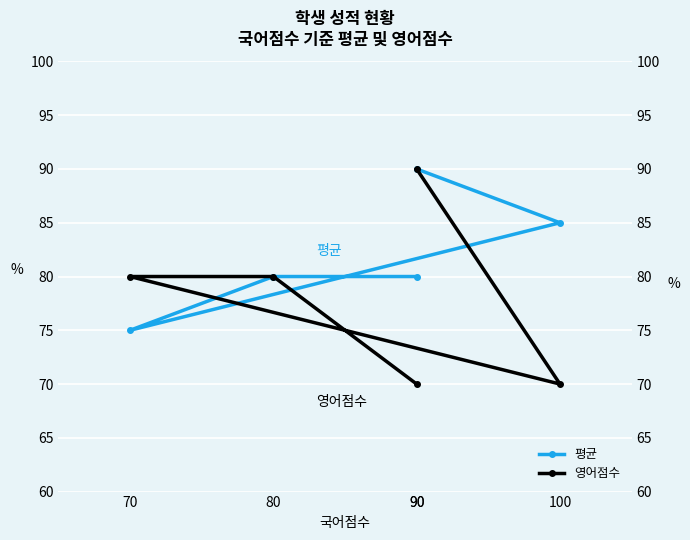

Which has a higher value, 100 or 90?

100